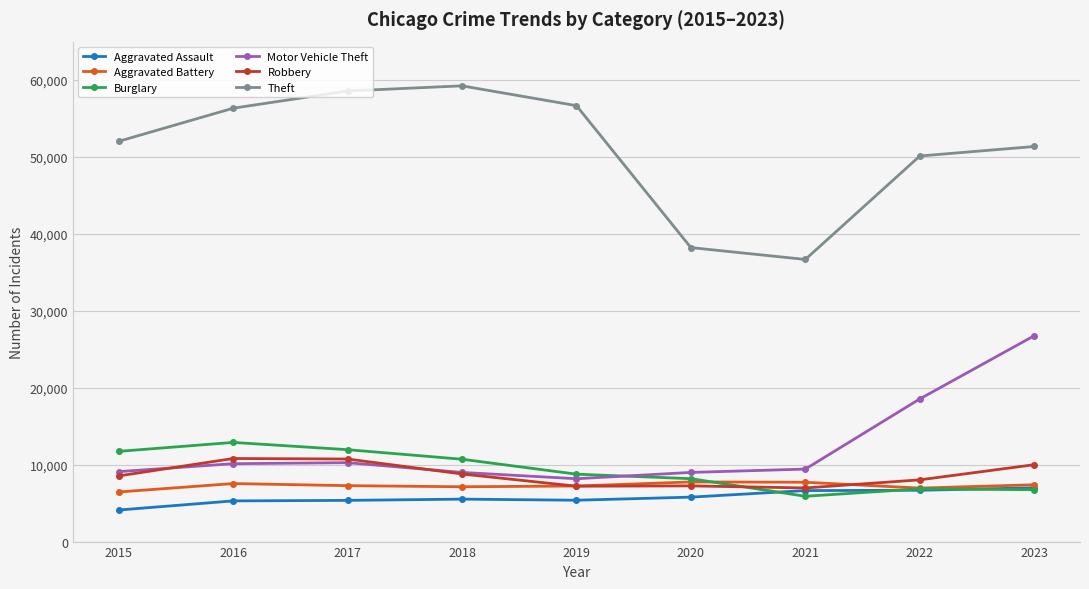

What is the smallest value displayed?

4104